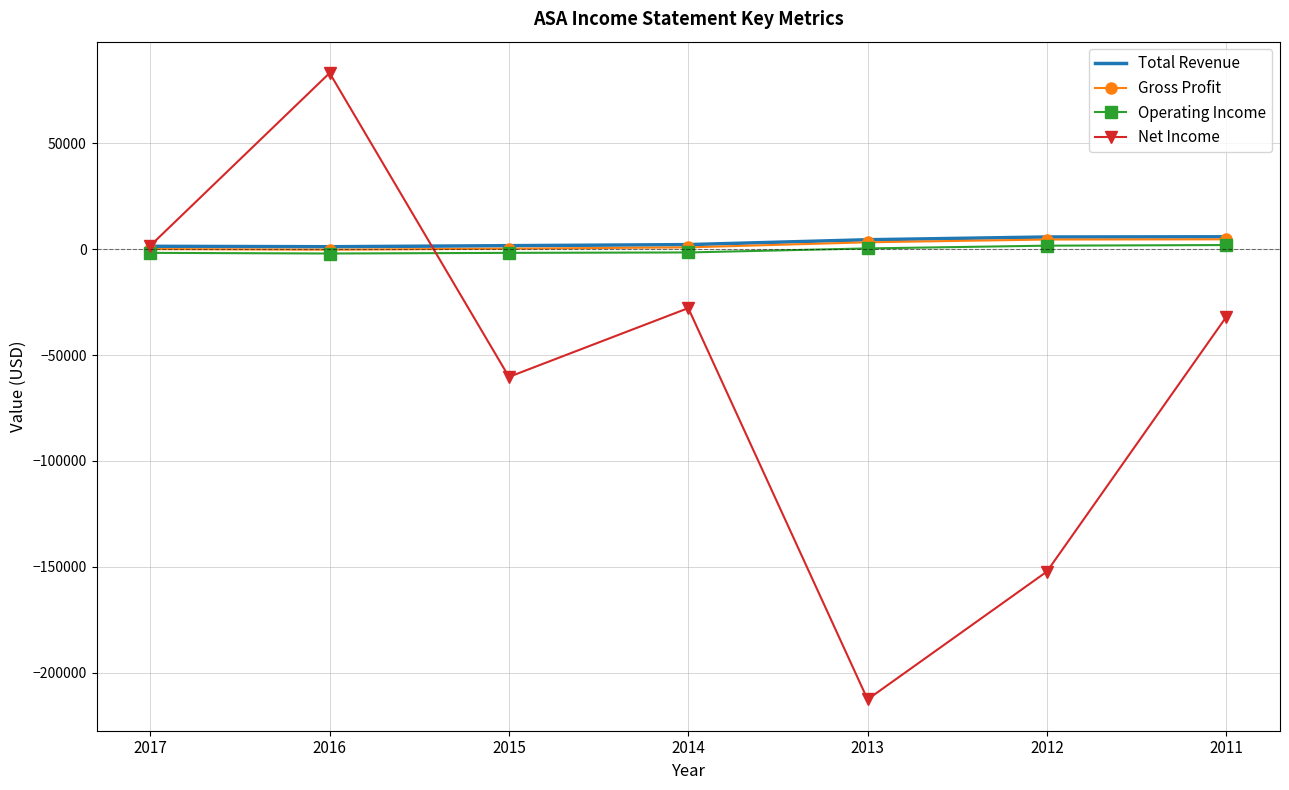

Which series changed the most between 2016 and 2015?

Net Income